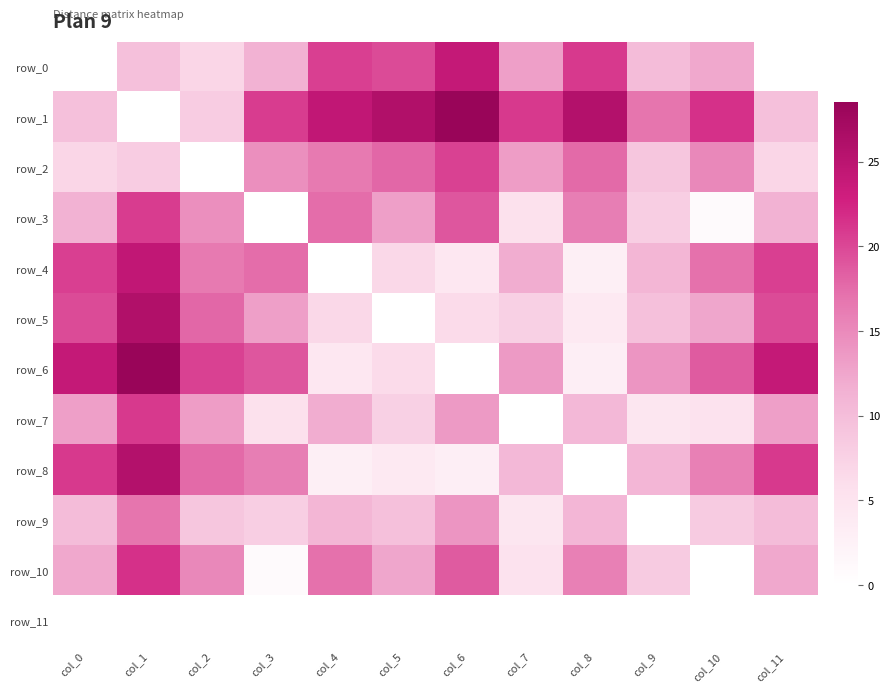

Is the value of row_7 at col_0 greater than the value of row_1 at col_2?

Yes